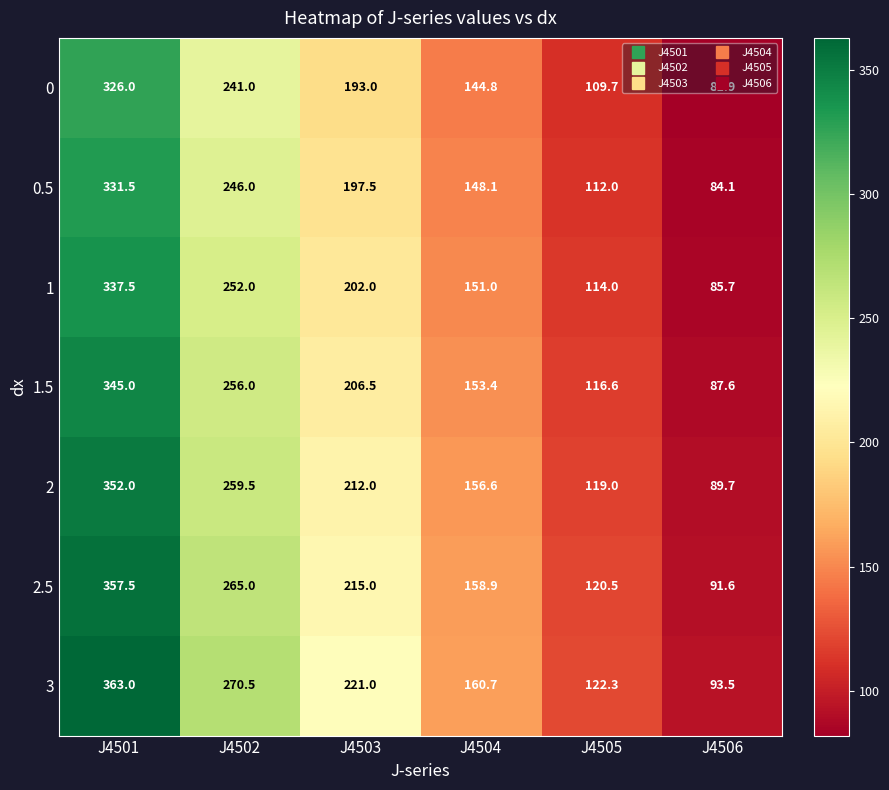

At which label does 0 first exceed 193?

J4501